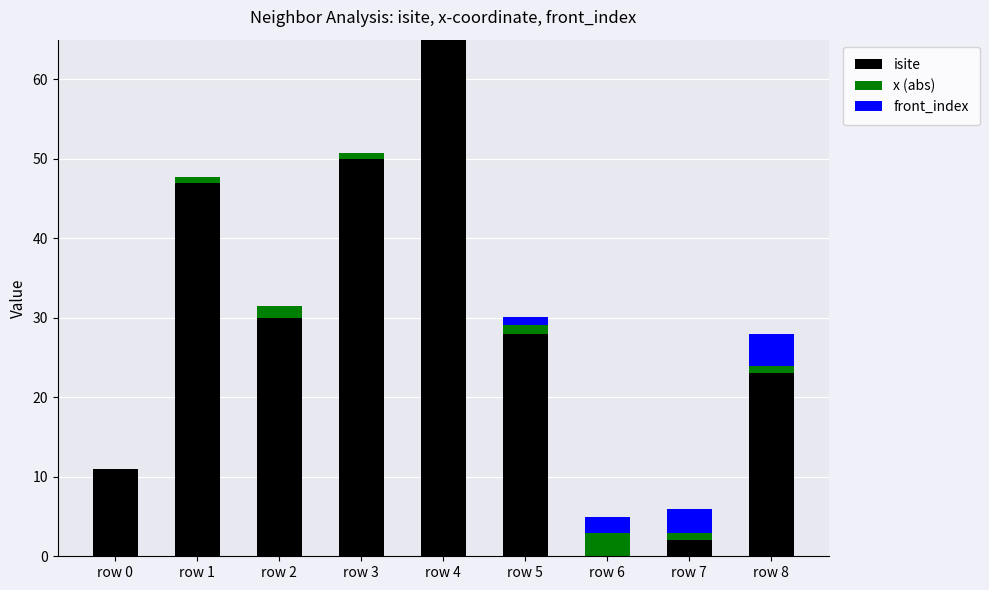

Is it true that isite equals 11.0 at row 0?

True